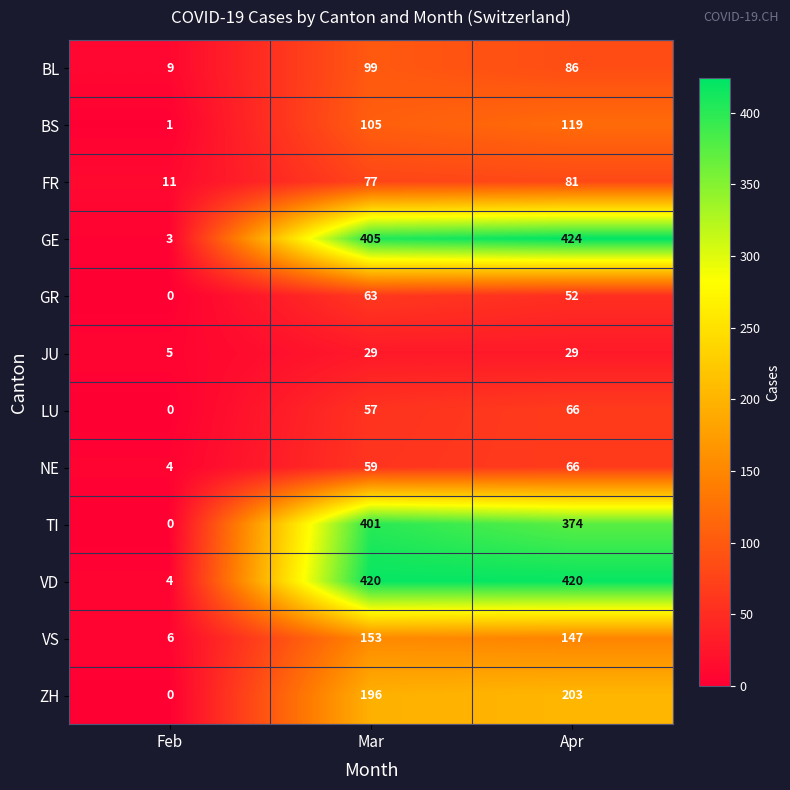

The value of VD at Feb is 3. True or false?

False